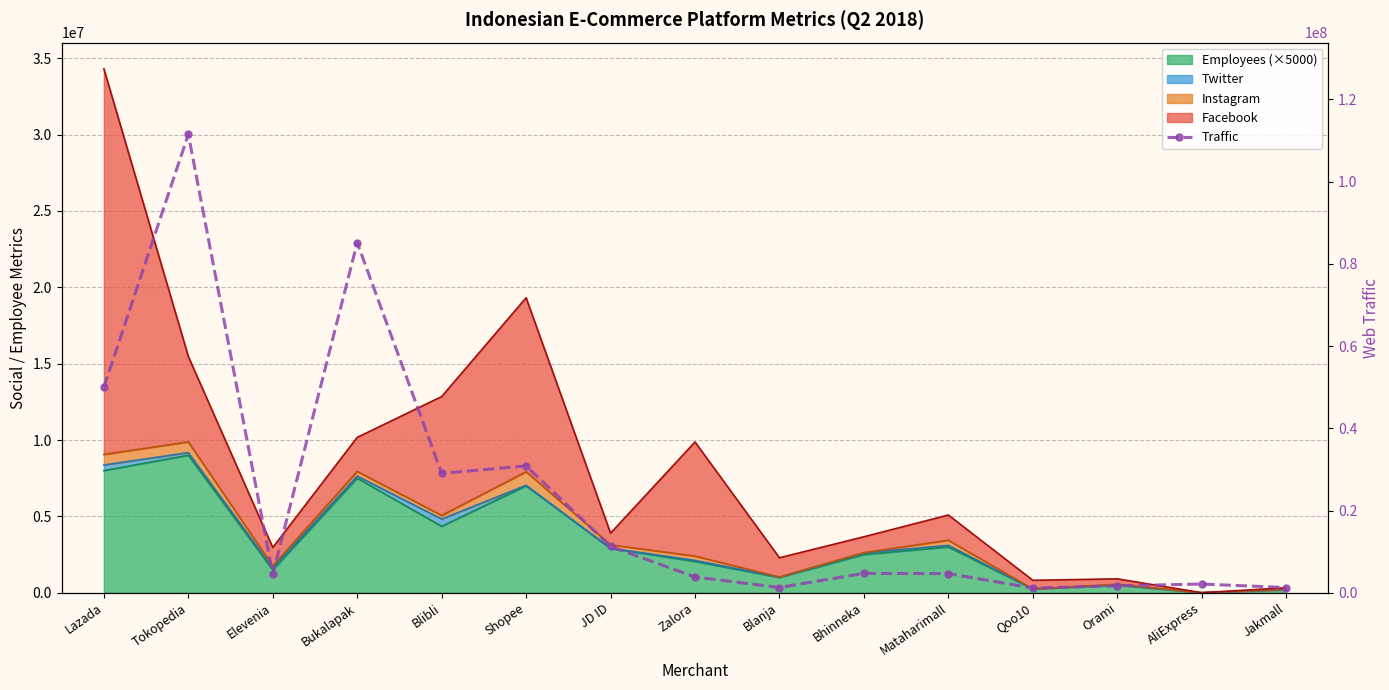

How many lines are shown in the chart?

1